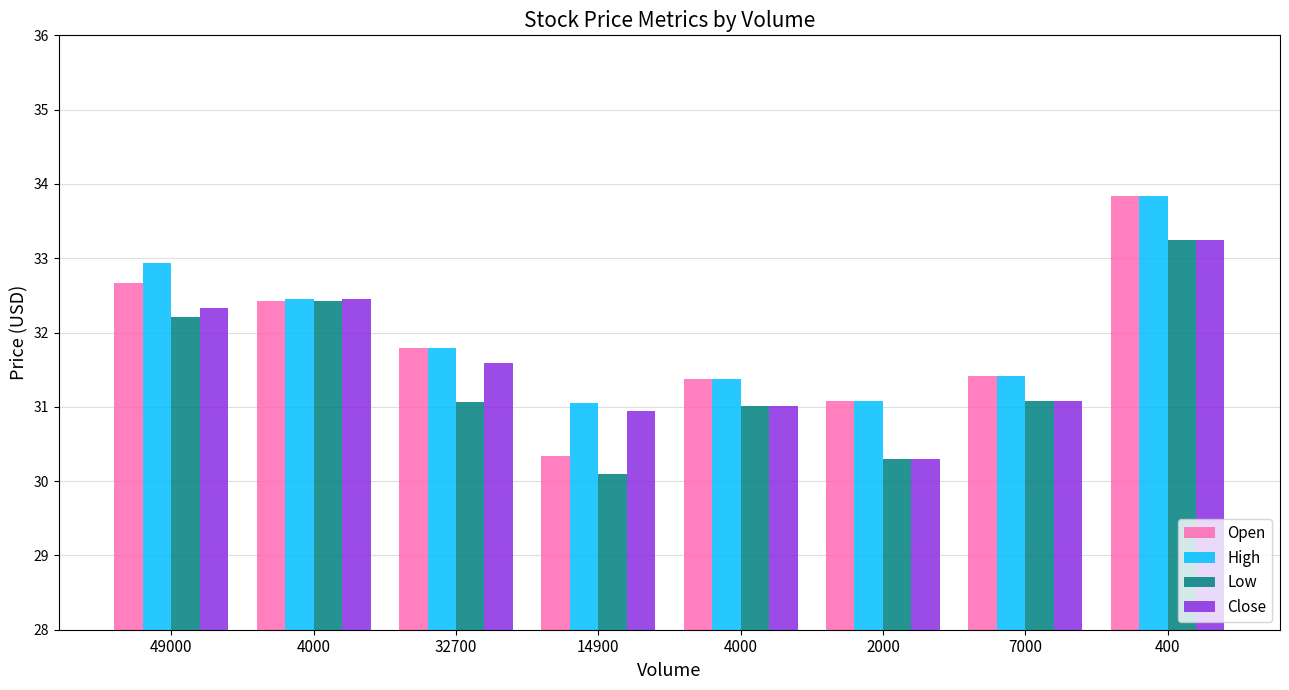

Which category has the lowest value in the Open series?

14900